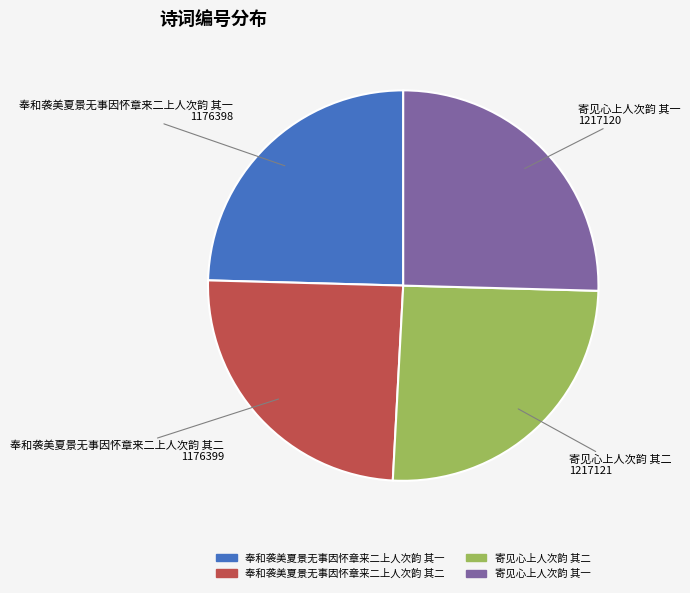

Is 奉和袭美夏景无事因怀章来二上人次韵 其二 the majority of the pie?

No